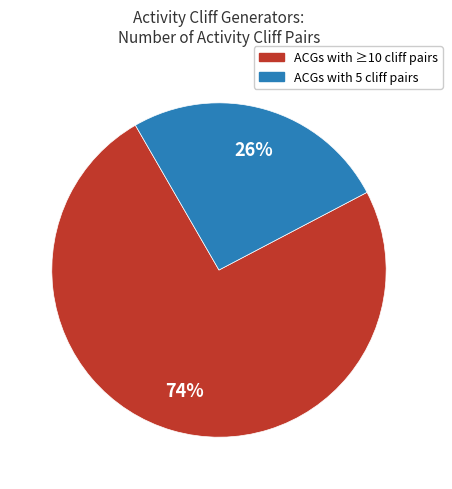

Does any single category account for the majority?

Yes